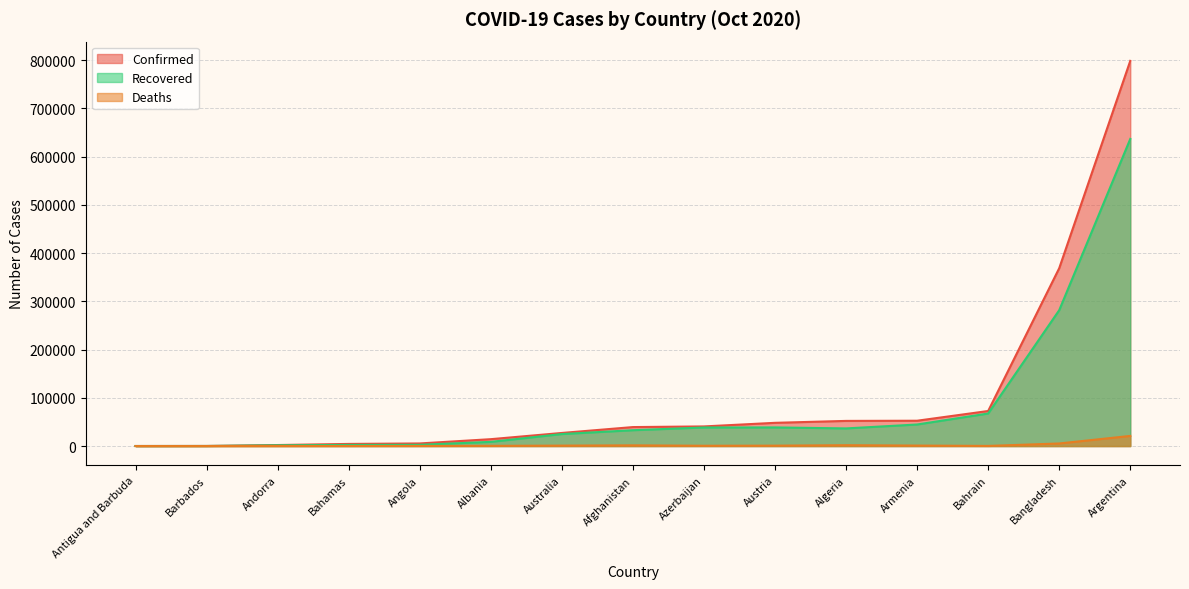

Between Armenia and Bangladesh, which series saw the biggest shift?

Confirmed